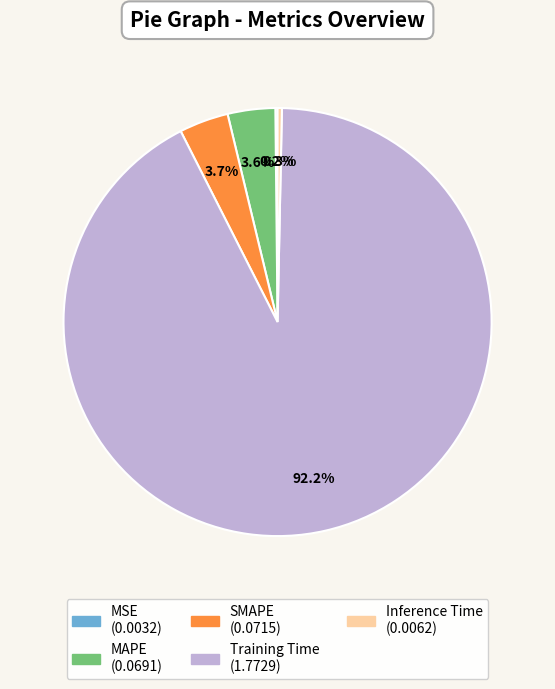

Is there a majority slice in this chart?

Yes